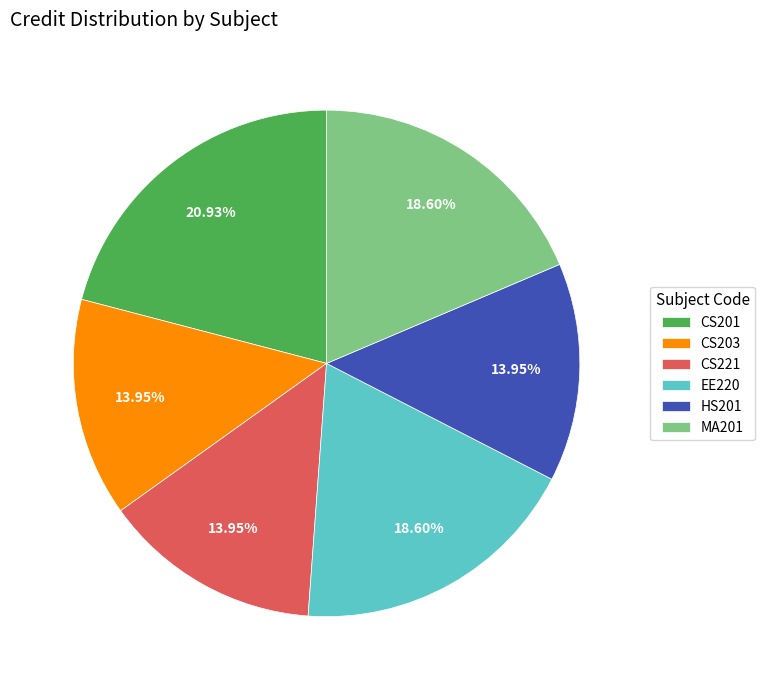

Which slice is the largest?

CS201